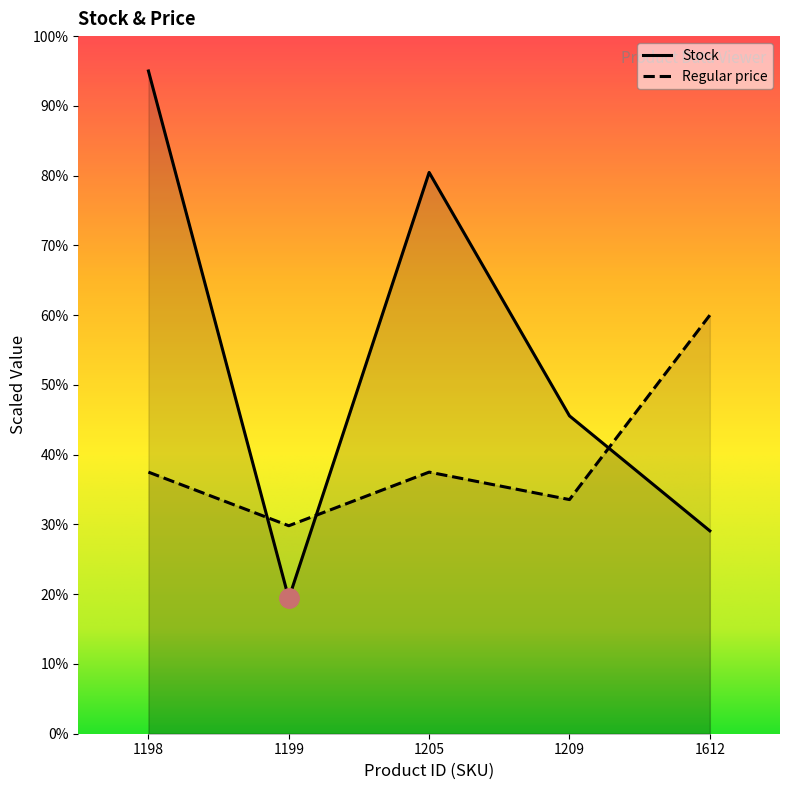

What is the minimum value for Stock?

19.4